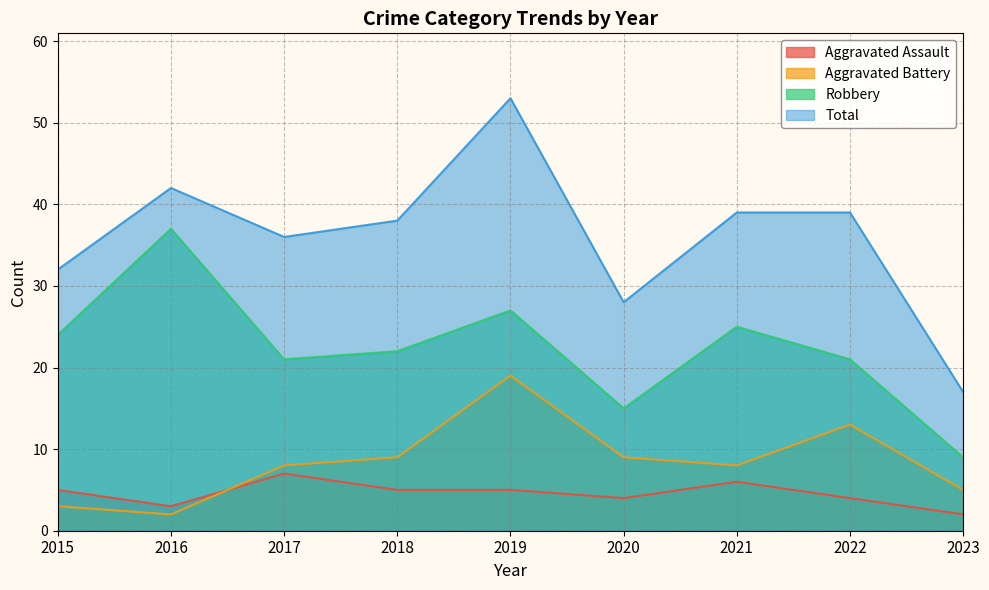

Reading right to left, extract all data points from this chart.

Aggravated Assault: 2023=2	2022=4	2021=6	2020=4	2019=5	2018=5	2017=7	2016=3	2015=5
Aggravated Battery: 2023=5	2022=13	2021=8	2020=9	2019=19	2018=9	2017=8	2016=2	2015=3
Robbery: 2023=9	2022=21	2021=25	2020=15	2019=27	2018=22	2017=21	2016=37	2015=24
Total: 2023=17	2022=39	2021=39	2020=28	2019=53	2018=38	2017=36	2016=42	2015=32